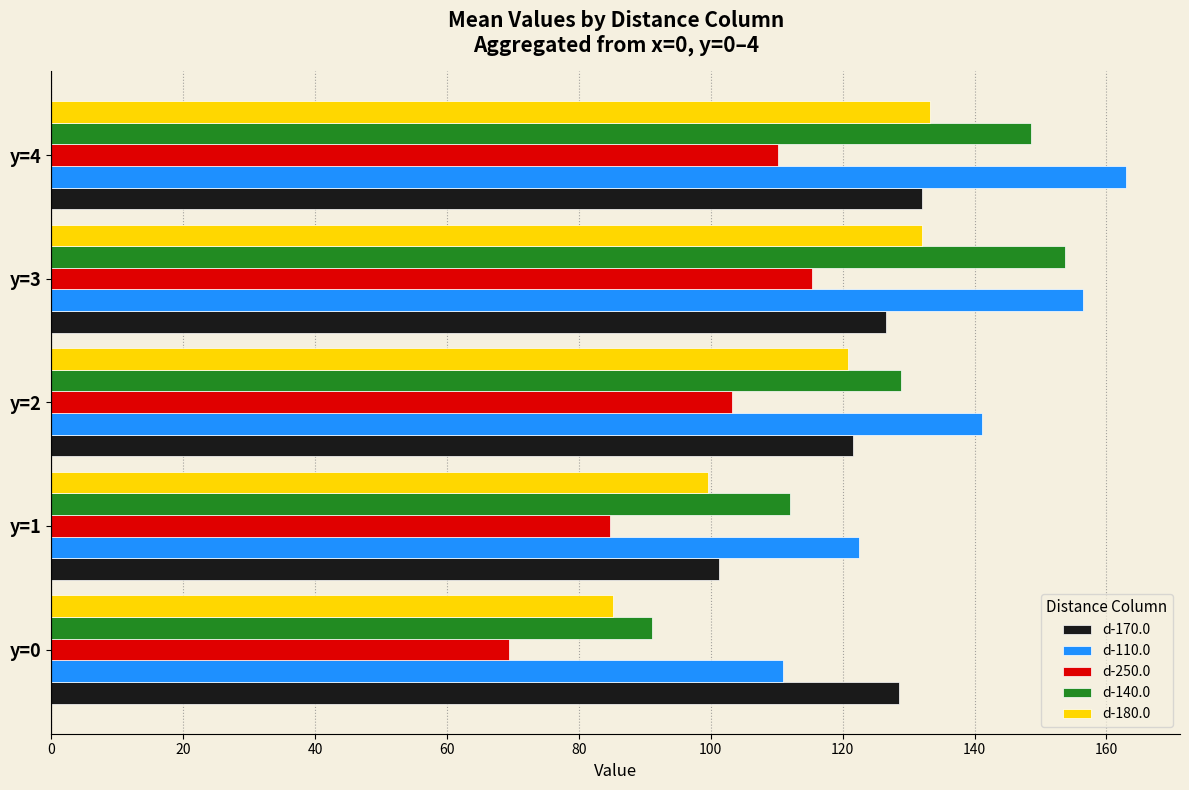

True or false: d-250.0 has a value of 110.1 at y=4.

True